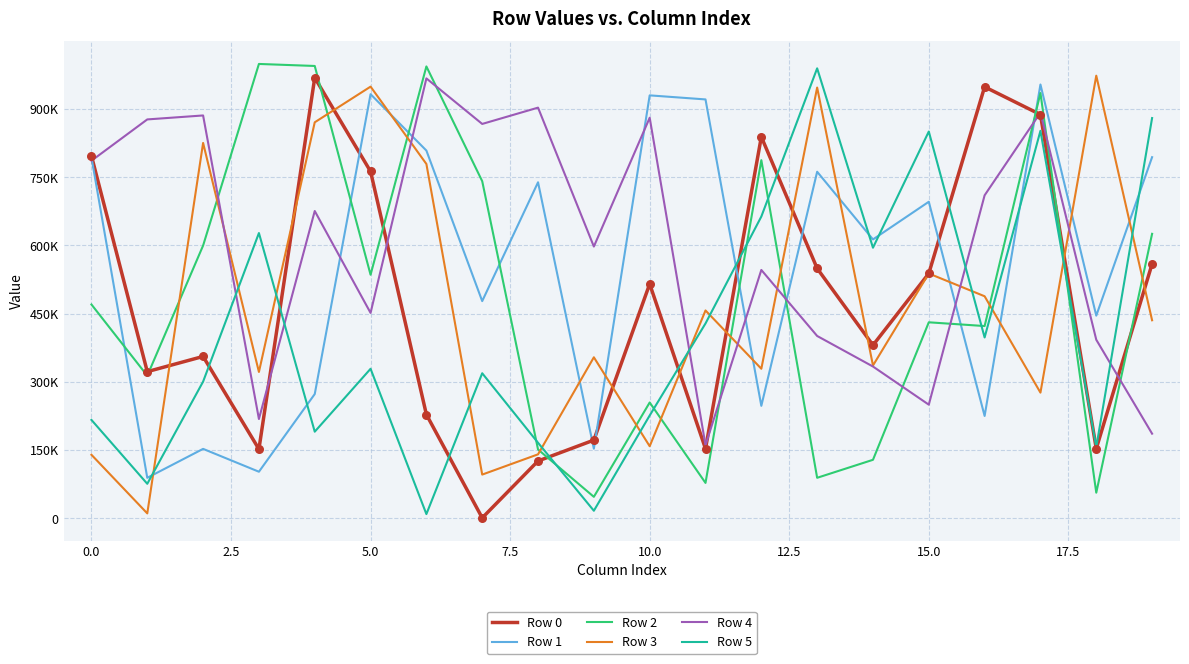

At which category is the sum across all series the highest?

17